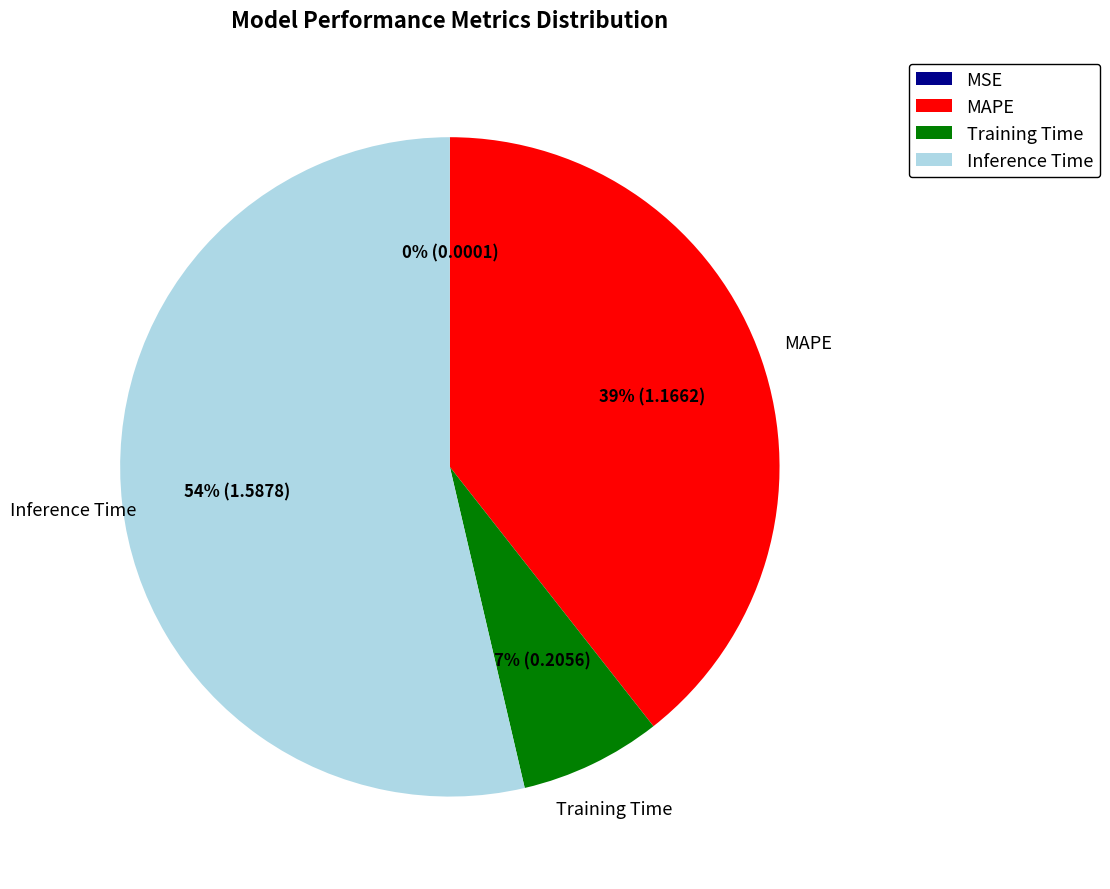

To the nearest percent, what is the difference between the largest and smallest slice percentages?

54%